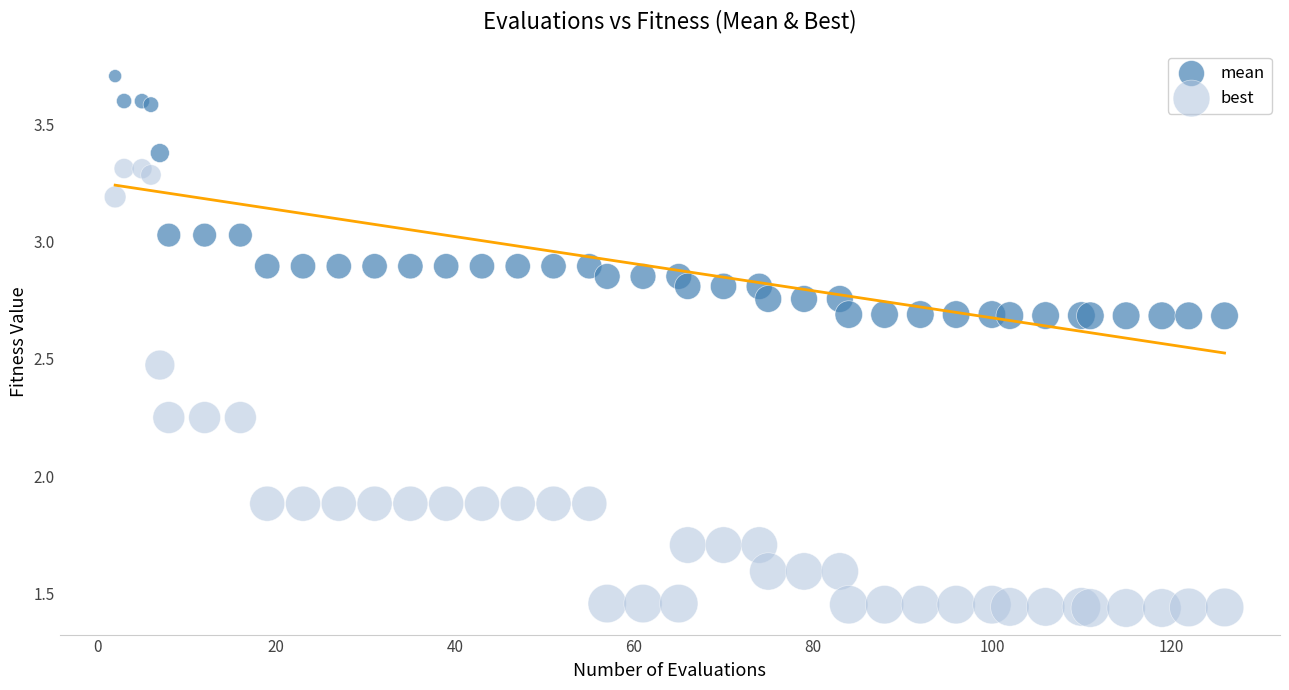

What are all the series names shown in the legend?

mean, best